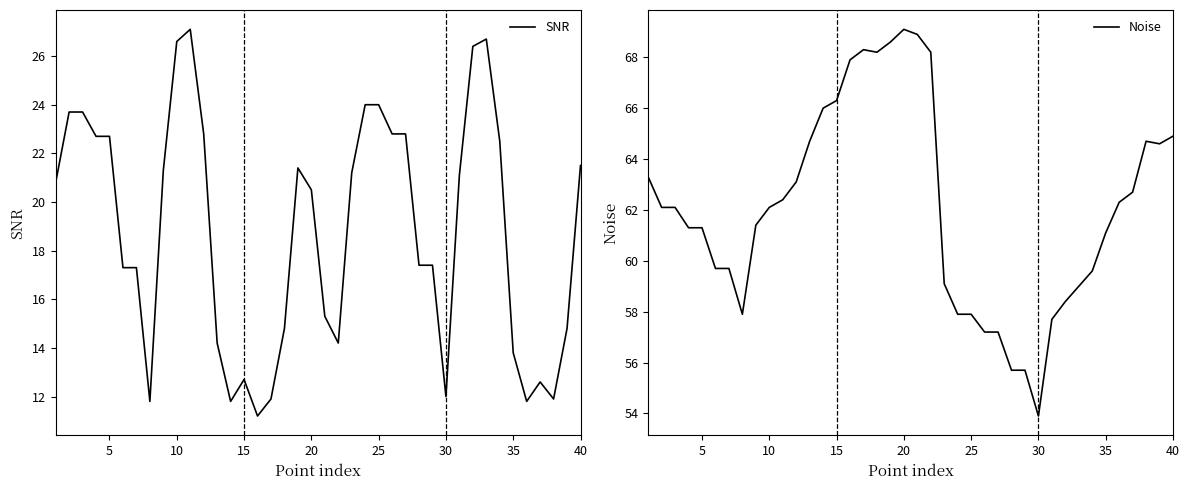

In Noise, how many points are lower than both neighbors (excluding endpoints)?

4